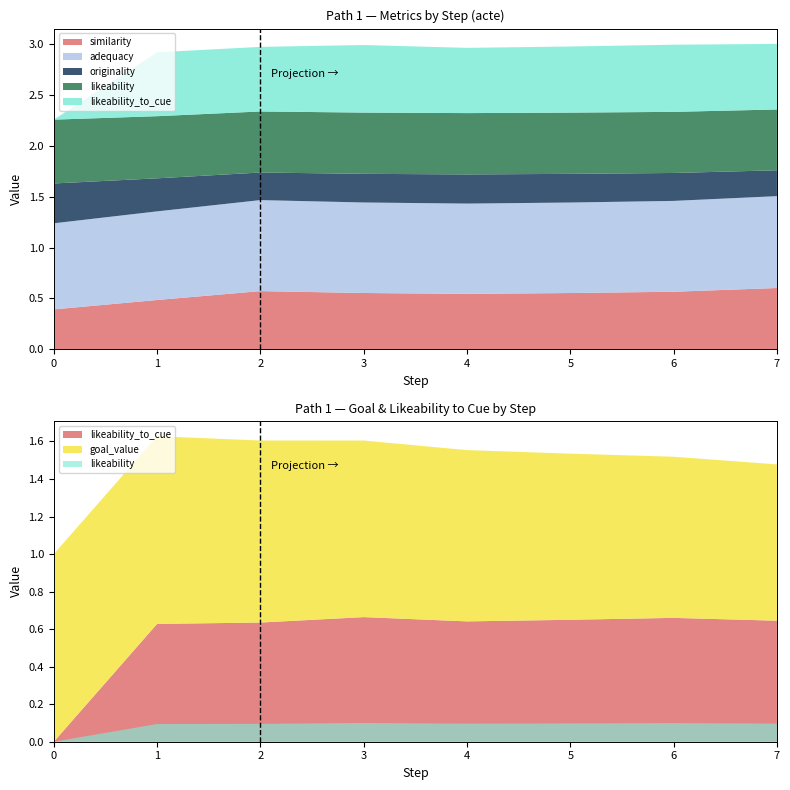

Reading left to right, extract all data points from this chart.

similarity: 0=0.4	1=0.5	2=0.6	3=0.6	4=0.5	5=0.6	6=0.6	7=0.6
adequacy: 0=0.8	1=0.9	2=0.9	3=0.9	4=0.9	5=0.9	6=0.9	7=0.9
originality: 0=0.4	1=0.3	2=0.3	3=0.3	4=0.3	5=0.3	6=0.3	7=0.3
likeability: 0=0.6	1=0.6	2=0.6	3=0.6	4=0.6	5=0.6	6=0.6	7=0.6
likeability_to_cue: 0=0.0	1=0.6	2=0.6	3=0.7	4=0.6	5=0.6	6=0.7	7=0.6
goal_value: 0=1.0	1=1.0	2=1.0	3=0.9	4=0.9	5=0.9	6=0.9	7=0.8